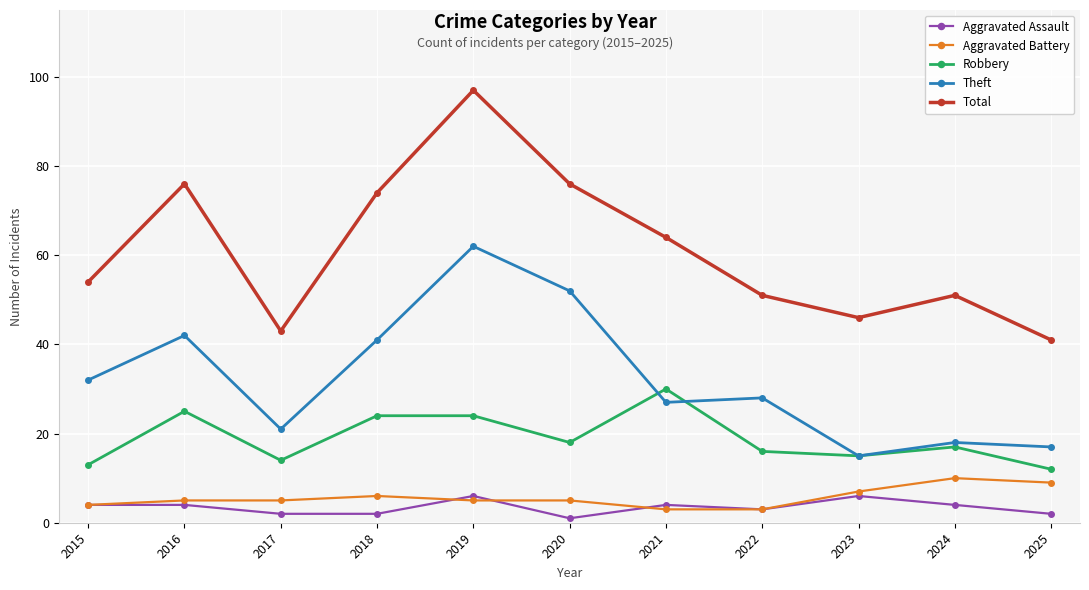

Reading left to right, what are all the values shown in this chart?

Aggravated Assault: 4	4	2	2	6	1	4	3	6	4	2
Aggravated Battery: 4	5	5	6	5	5	3	3	7	10	9
Robbery: 13	25	14	24	24	18	30	16	15	17	12
Theft: 32	42	21	41	62	52	27	28	15	18	17
Total: 54	76	43	74	97	76	64	51	46	51	41